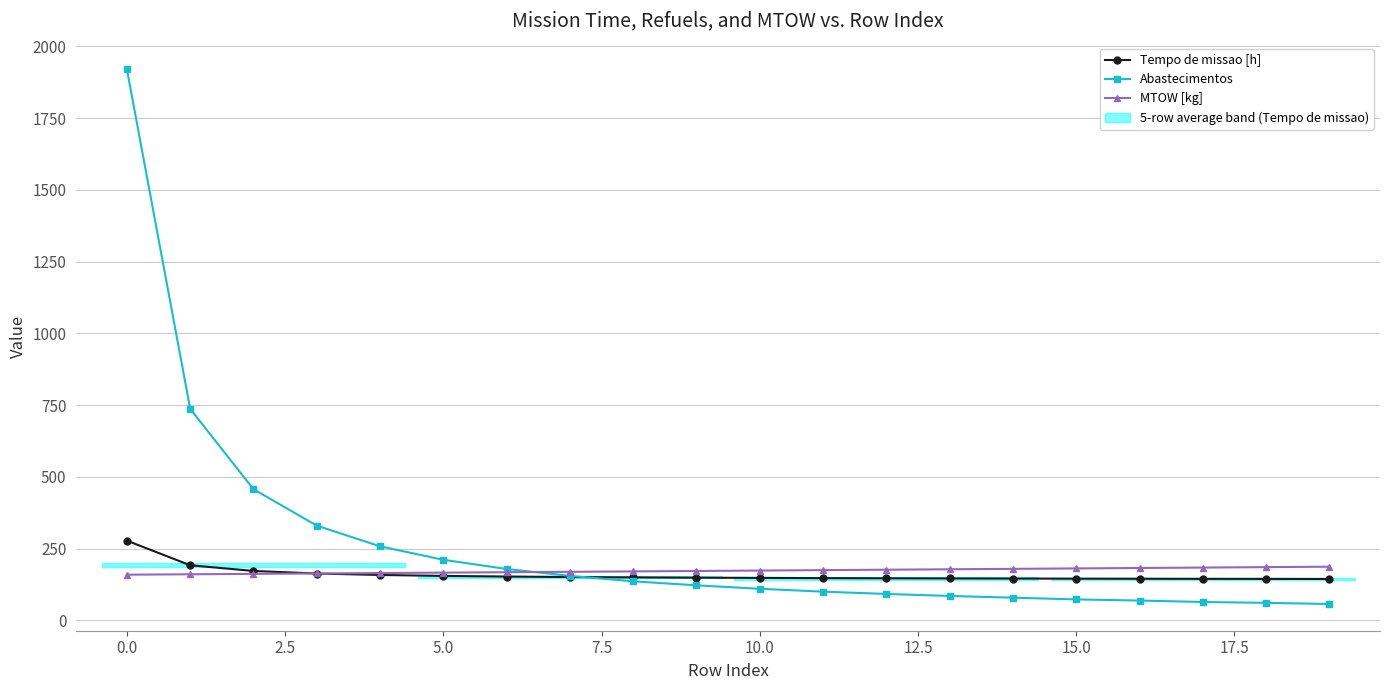

Reading left to right, what are all the values shown in this chart?

Tempo de missao [h]: 277.7	191.9	172.2	163.2	158.1	154.9	152.6	151.0	149.7	148.7	147.9	147.1	146.6	146.1	145.7	145.3	145.0	144.6	144.5	144.2
Abastecimentos: 1920.0	737.0	457.0	330.0	258.0	211.0	179.0	155.0	136.0	122.0	110.0	100.0	92.0	85.0	79.0	73.0	69.0	64.0	61.0	57.0
MTOW [kg]: 159.1	160.5	162.0	163.4	164.8	166.3	167.7	169.2	170.6	172.1	173.6	175.0	176.5	178.0	179.5	180.9	182.4	183.9	185.5	187.0